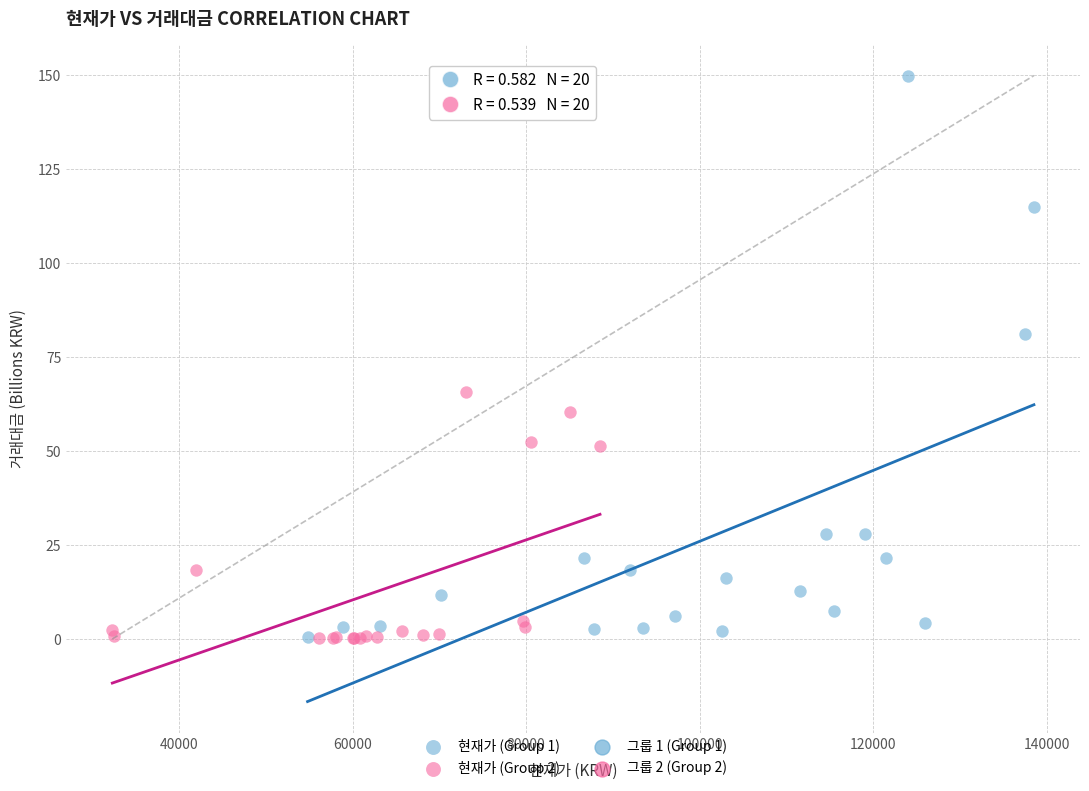

Which series contains the highest Y value?

현재가 (Group 1)